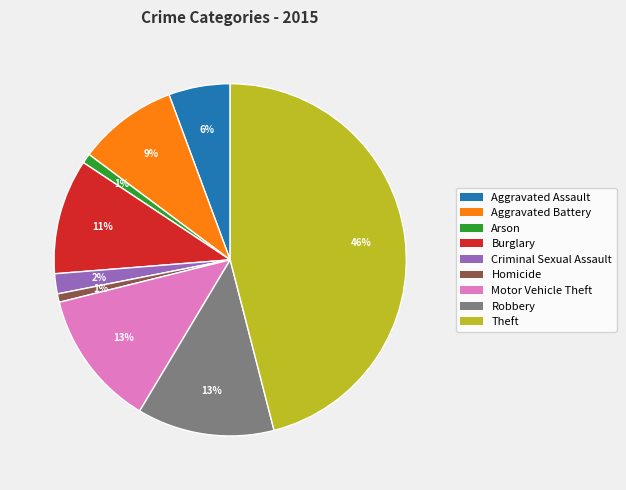

Is Motor Vehicle Theft the majority of the pie?

No